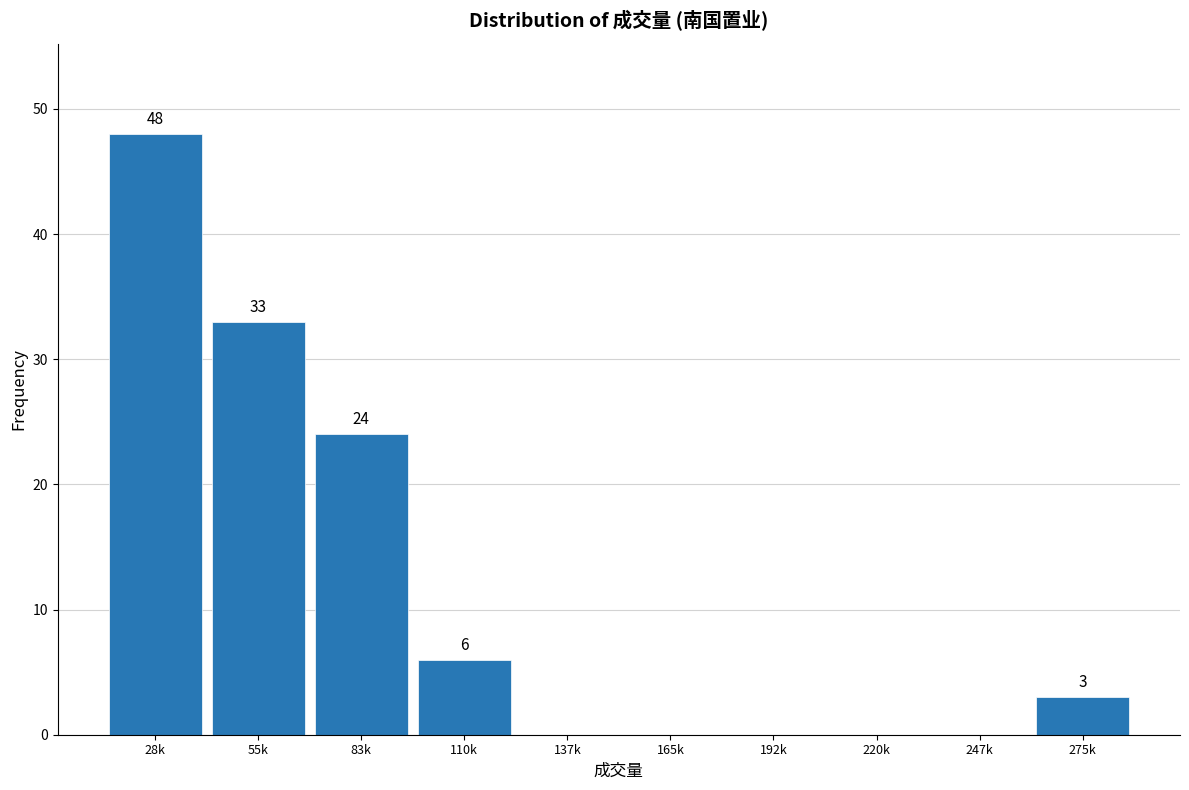

Reading left to right, transcribe all the data shown in this chart.

28k=48	55k=33	83k=24	110k=6	137k=0	165k=0	192k=0	220k=0	247k=0	275k=3